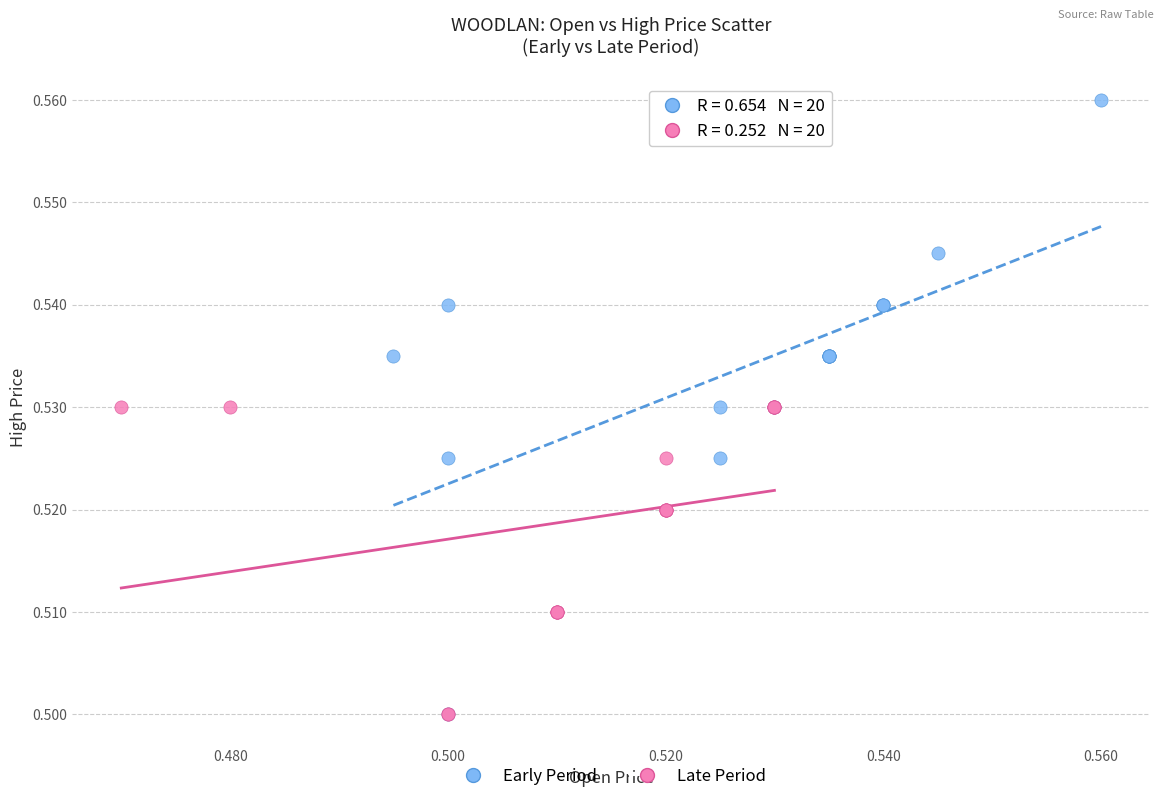

Which series contains the highest Y value?

Early Period